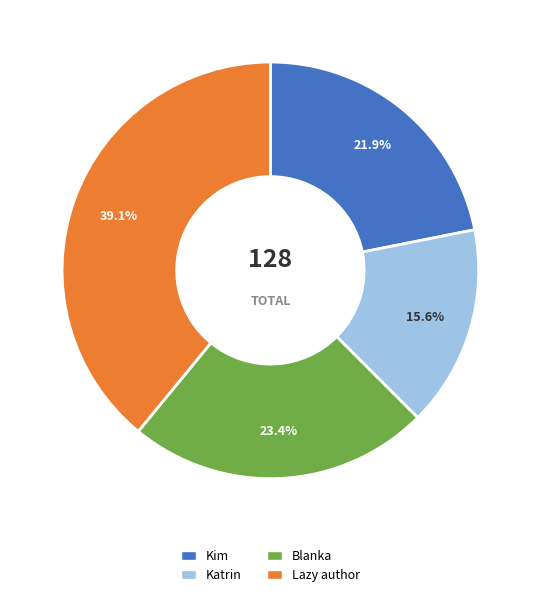

Is there a majority slice in this chart?

No